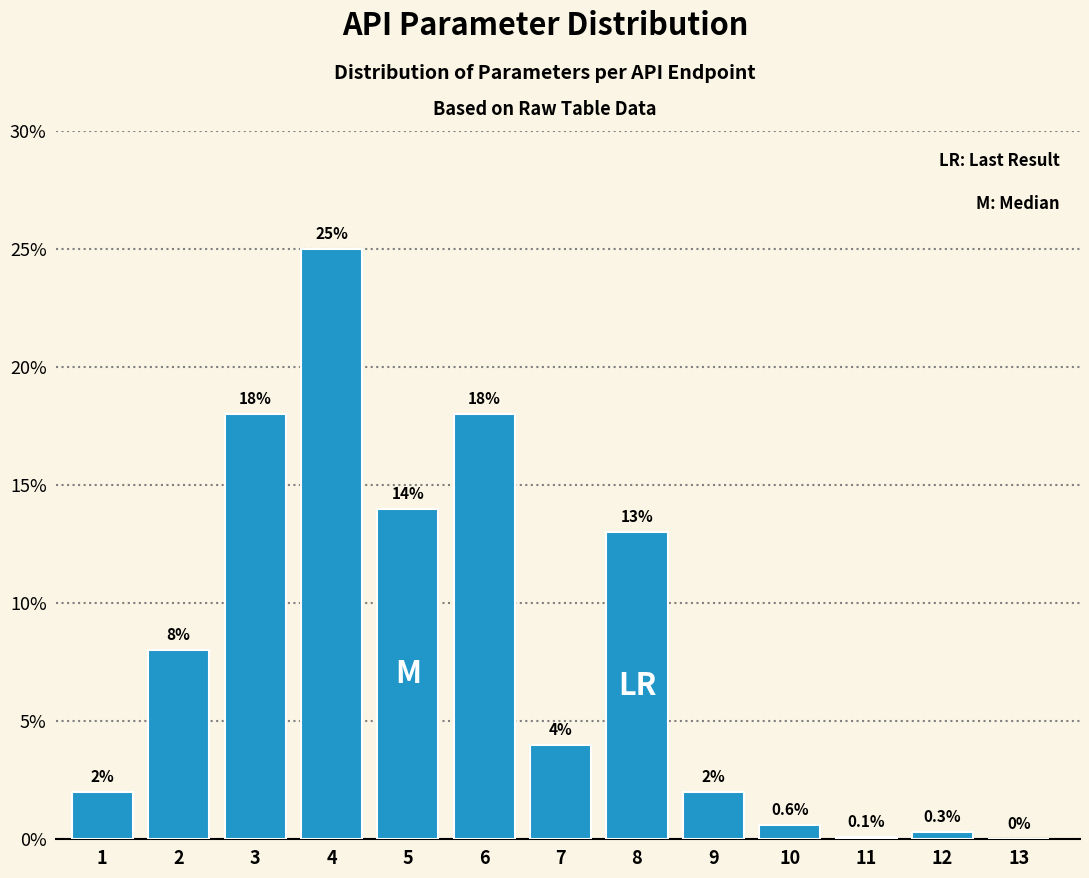

Reading left to right, transcribe all the data shown in this chart.

1=2.0	2=8.0	3=18.0	4=25.0	5=14.0	6=18.0	7=4.0	8=13.0	9=2.0	10=0.6	11=0.1	12=0.3	13=0.0